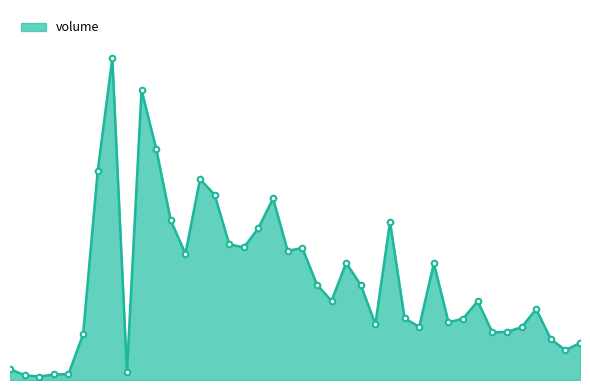

What is the smallest value displayed?

139748